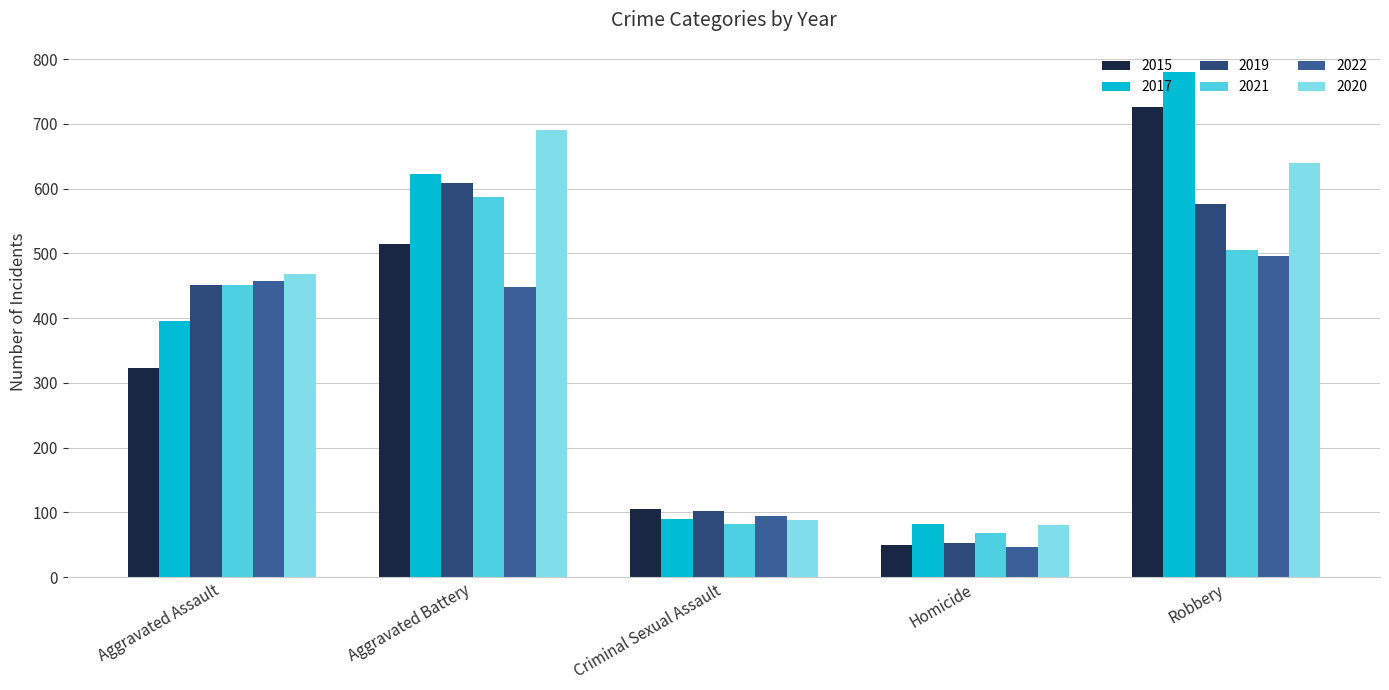

Reading right to left, what are all the values shown in this chart?

2015: 726	50	105	515	323
2017: 780	82	90	623	396
2019: 577	53	102	608	452
2021: 506	69	82	587	452
2022: 496	47	95	448	457
2020: 639	81	89	691	468